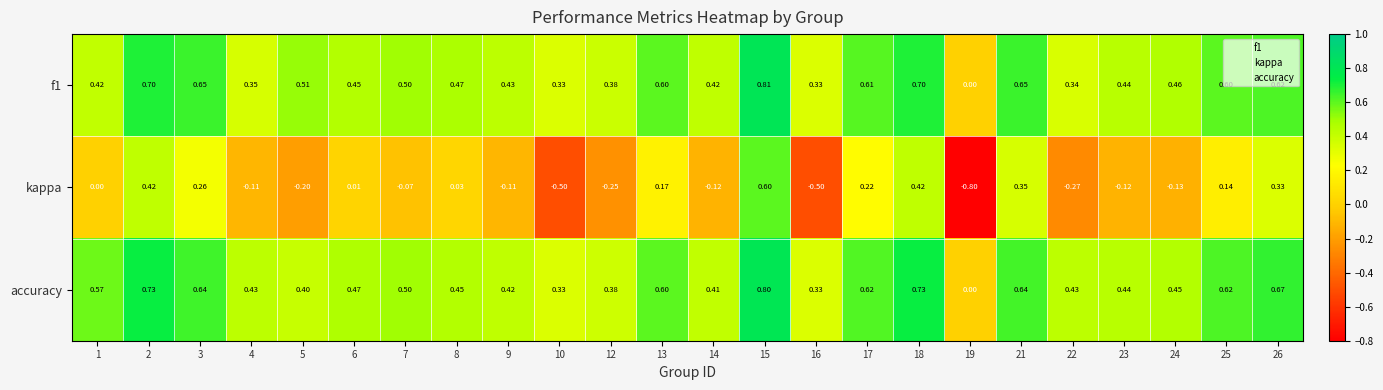

Is the value of f1 at 24 greater than the value of kappa at 3?

Yes